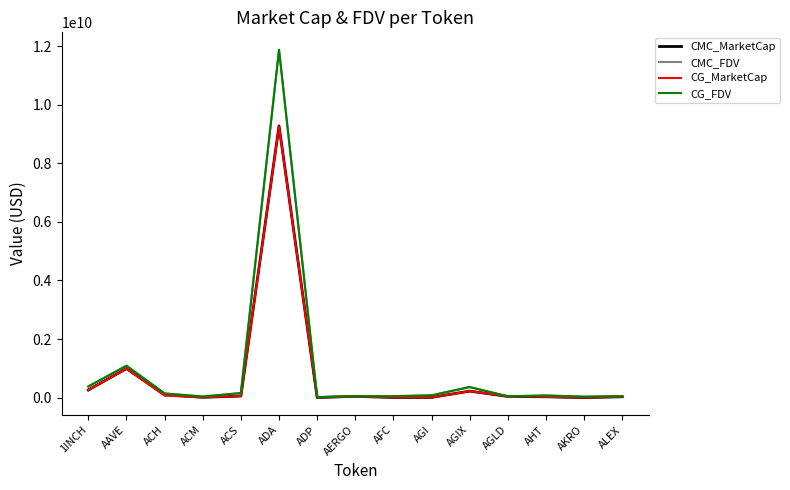

How many lines are shown in the chart?

4